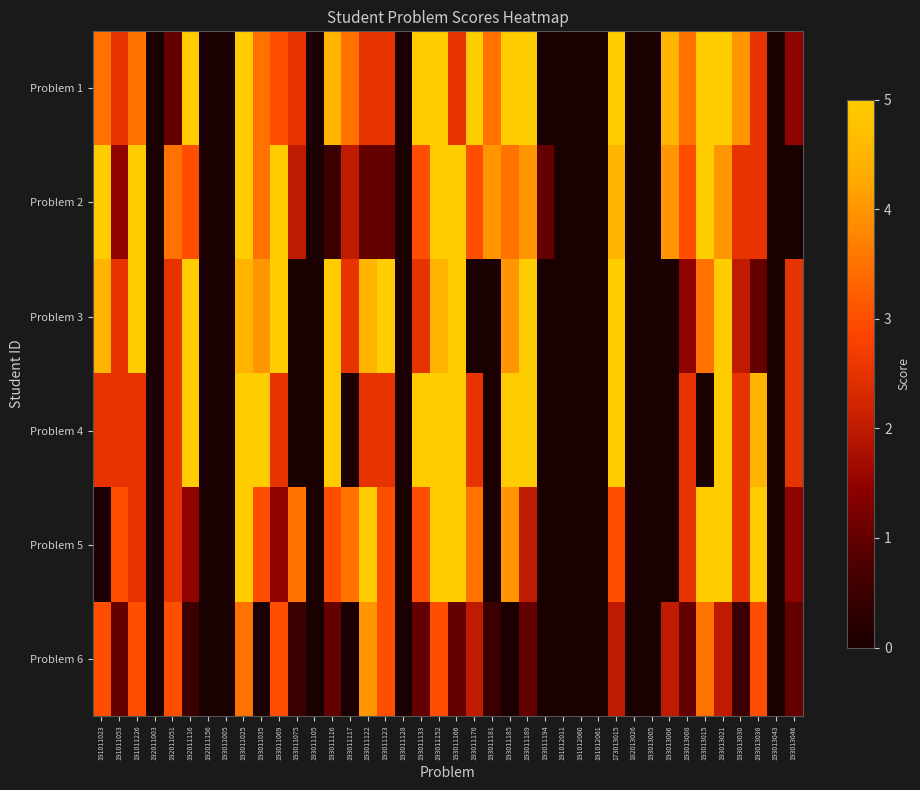

Reading left to right, what are all the values shown in this chart?

Problem 1: 191011023=3.5	191011053=2.5	191011226=3.5	192011003=0.0	192011051=1.0	192011116=5.0	192011156=0.0	193011005=0.0	193011025=5.0	193011035=3.5	193011069=3.0	193011075=2.5	193011105=0.0	193011116=4.5	193011117=3.5	193011122=2.5	193011123=2.5	193011128=0.0	193011133=5.0	193011152=5.0	193011166=2.5	193011176=5.0	193011181=3.5	193011185=5.0	193011189=5.0	193011194=0.0	191012011=0.0	191012060=0.0	191012061=0.0	173013015=5.0	182013026=0.0	193013005=0.0	193013006=4.5	193013008=3.5	193013015=5.0	193013021=5.0	193013030=4.0	193013038=2.5	193013043=0.0	193013046=1.5
Problem 2: 191011023=5.0	191011053=1.5	191011226=5.0	192011003=0.0	192011051=3.5	192011116=3.0	192011156=0.0	193011005=0.0	193011025=5.0	193011035=3.5	193011069=5.0	193011075=2.0	193011105=0.0	193011116=0.5	193011117=2.0	193011122=1.0	193011123=1.0	193011128=0.0	193011133=3.0	193011152=5.0	193011166=5.0	193011176=3.0	193011181=4.0	193011185=3.5	193011189=4.0	193011194=1.0	191012011=0.0	191012060=0.0	191012061=0.0	173013015=4.5	182013026=0.0	193013005=0.0	193013006=4.0	193013008=3.0	193013015=5.0	193013021=4.0	193013030=2.5	193013038=2.5	193013043=0.0	193013046=0.0
Problem 3: 191011023=4.5	191011053=2.5	191011226=5.0	192011003=0.0	192011051=2.5	192011116=5.0	192011156=0.0	193011005=0.0	193011025=4.5	193011035=4.0	193011069=5.0	193011075=0.0	193011105=0.0	193011116=5.0	193011117=2.5	193011122=4.5	193011123=5.0	193011128=0.0	193011133=2.5	193011152=4.5	193011166=5.0	193011176=0.0	193011181=0.0	193011185=4.0	193011189=5.0	193011194=0.0	191012011=0.0	191012060=0.0	191012061=0.0	173013015=5.0	182013026=0.0	193013005=0.0	193013006=0.0	193013008=1.5	193013015=3.5	193013021=5.0	193013030=2.0	193013038=1.0	193013043=0.0	193013046=2.5
Problem 4: 191011023=2.5	191011053=2.5	191011226=2.5	192011003=0.0	192011051=2.5	192011116=5.0	192011156=0.0	193011005=0.0	193011025=5.0	193011035=5.0	193011069=2.5	193011075=0.0	193011105=0.0	193011116=5.0	193011117=0.0	193011122=2.5	193011123=2.5	193011128=0.0	193011133=5.0	193011152=5.0	193011166=5.0	193011176=2.5	193011181=0.0	193011185=5.0	193011189=5.0	193011194=0.0	191012011=0.0	191012060=0.0	191012061=0.0	173013015=5.0	182013026=0.0	193013005=0.0	193013006=0.0	193013008=2.5	193013015=0.0	193013021=5.0	193013030=2.5	193013038=4.5	193013043=0.0	193013046=2.5
Problem 5: 191011023=0.0	191011053=3.0	191011226=2.5	192011003=0.0	192011051=2.5	192011116=1.5	192011156=0.0	193011005=0.0	193011025=5.0	193011035=3.0	193011069=1.5	193011075=3.5	193011105=0.0	193011116=3.0	193011117=3.5	193011122=5.0	193011123=3.0	193011128=0.0	193011133=3.0	193011152=5.0	193011166=5.0	193011176=3.5	193011181=0.0	193011185=4.0	193011189=2.0	193011194=0.0	191012011=0.0	191012060=0.0	191012061=0.0	173013015=3.0	182013026=0.0	193013005=0.0	193013006=0.0	193013008=2.5	193013015=5.0	193013021=5.0	193013030=2.5	193013038=5.0	193013043=0.0	193013046=1.5
Problem 6: 191011023=3.0	191011053=1.0	191011226=3.0	192011003=0.0	192011051=3.0	192011116=0.5	192011156=0.0	193011005=0.0	193011025=3.5	193011035=0.0	193011069=3.0	193011075=0.5	193011105=0.0	193011116=1.0	193011117=0.0	193011122=4.0	193011123=3.0	193011128=0.0	193011133=1.0	193011152=3.0	193011166=1.0	193011176=2.0	193011181=0.5	193011185=0.0	193011189=1.0	193011194=0.0	191012011=0.0	191012060=0.0	191012061=0.0	173013015=2.0	182013026=0.0	193013005=0.0	193013006=2.0	193013008=1.0	193013015=3.5	193013021=2.0	193013030=0.5	193013038=3.0	193013043=0.0	193013046=1.0